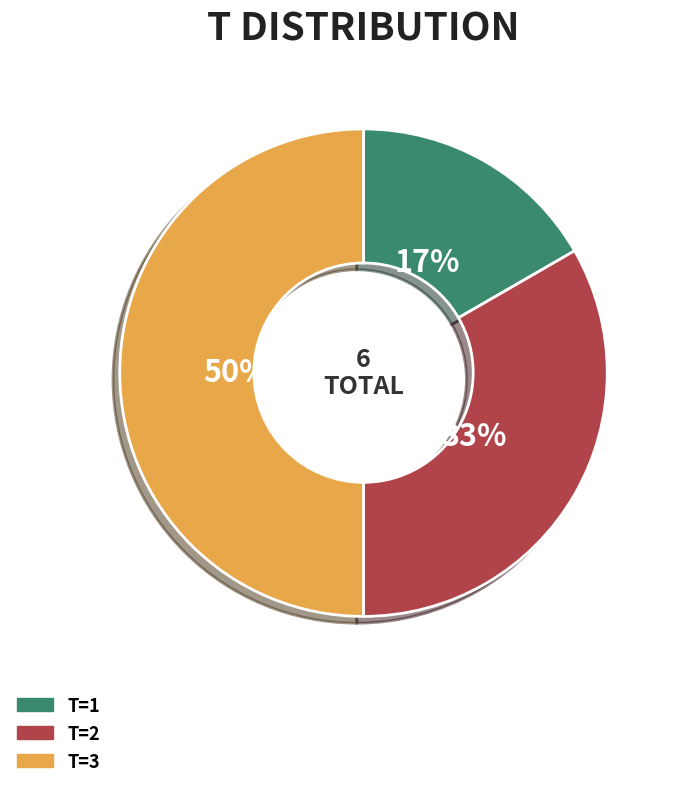

To the nearest percent, what is the average slice percentage?

33%